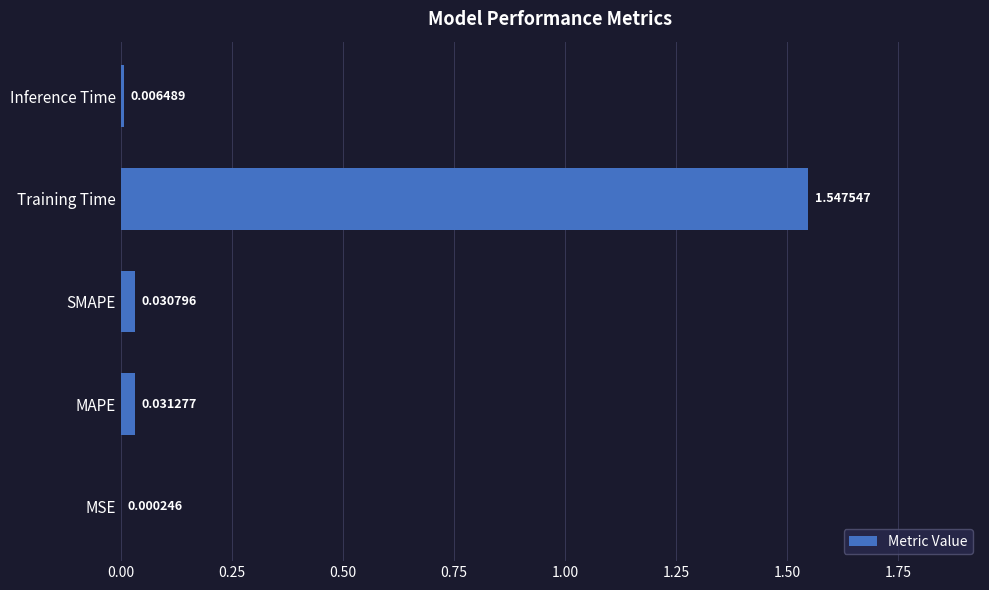

Which has a higher value, MSE or Training Time?

Training Time